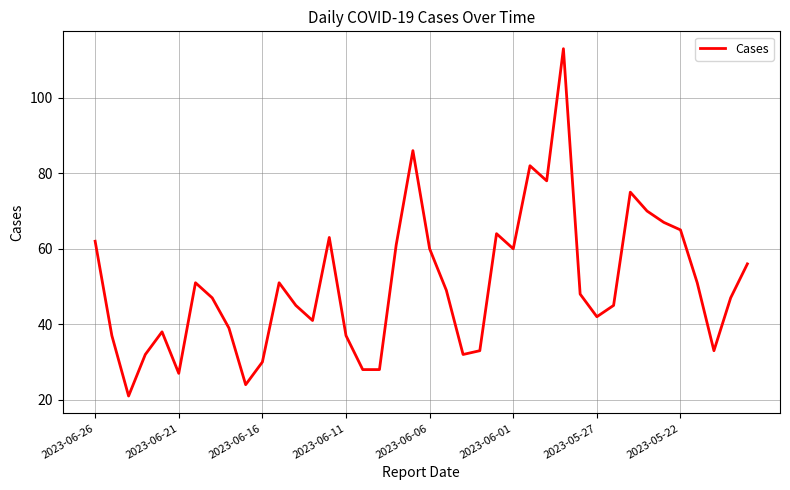

What is the difference between the maximum and minimum values?

92